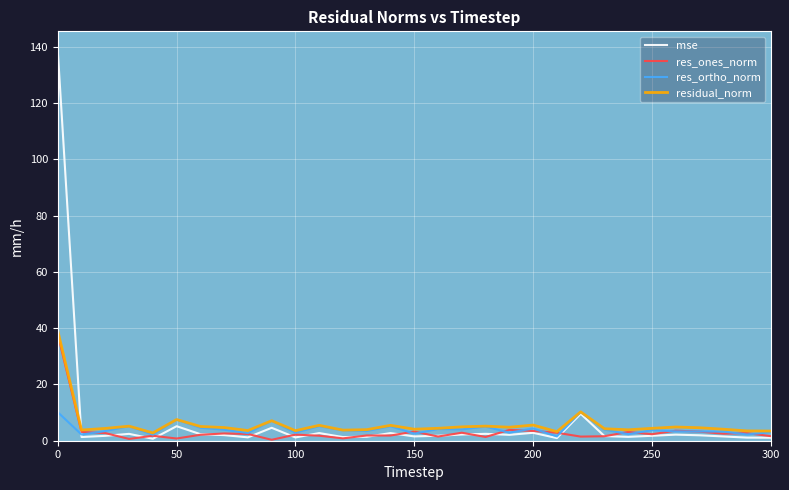

What are all the series names shown in the legend?

mse, res_ones_norm, res_ortho_norm, residual_norm